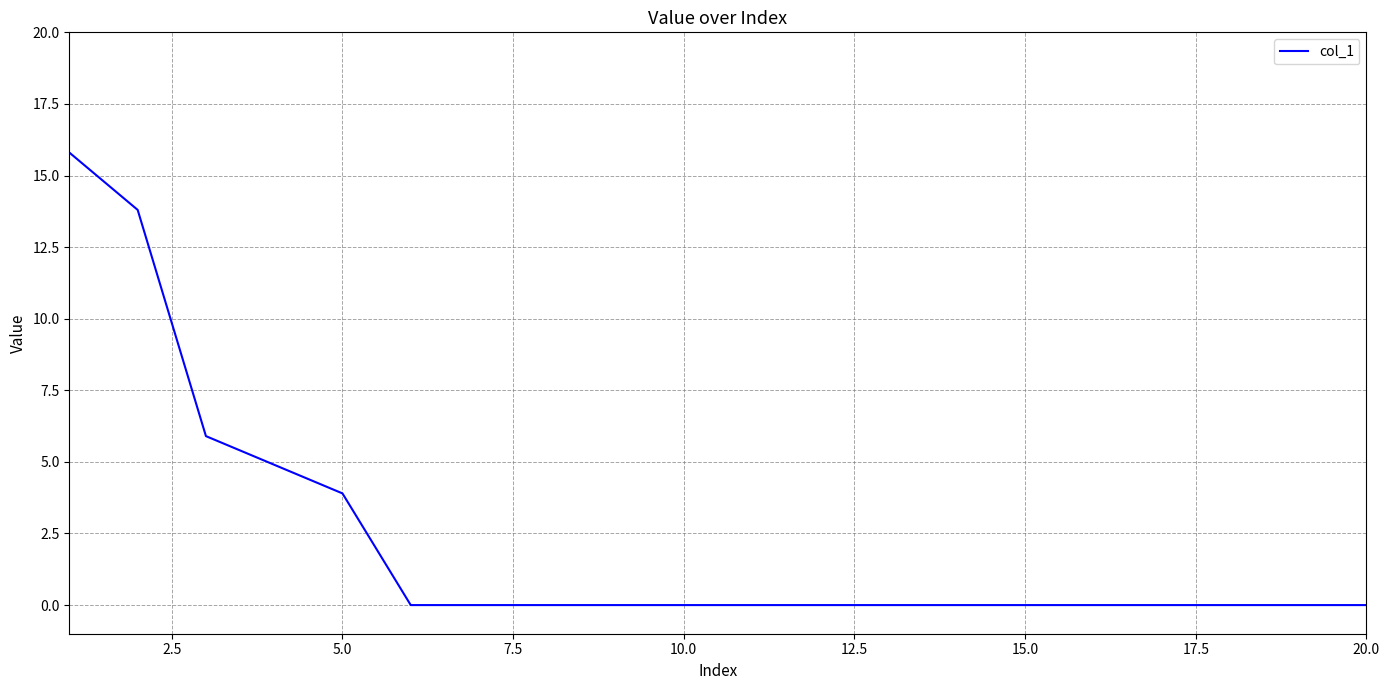

What is the maximum value shown in the chart?

15.8